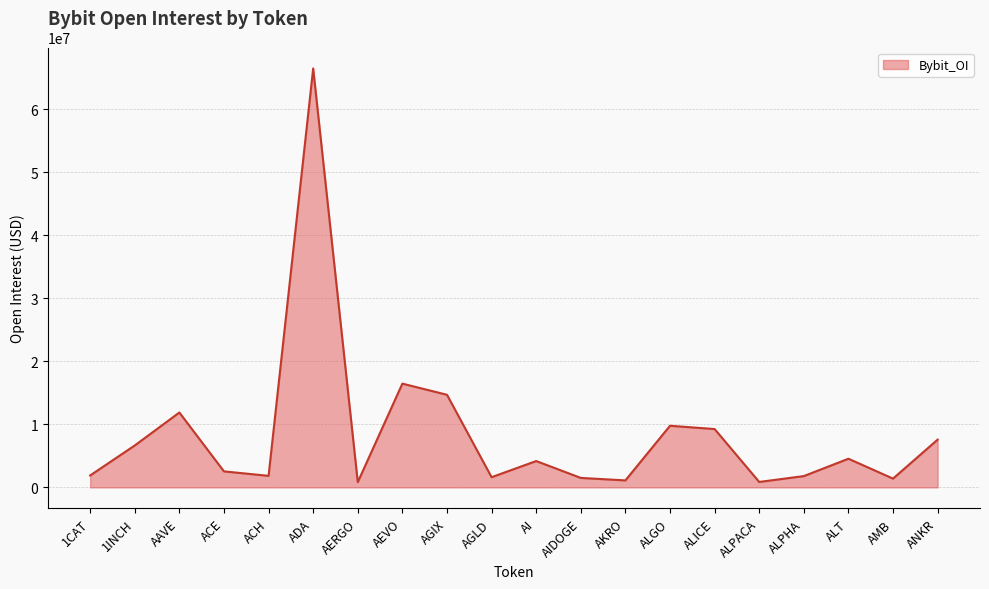

What value does the data have at 1INCH, to the nearest 10?

6658850